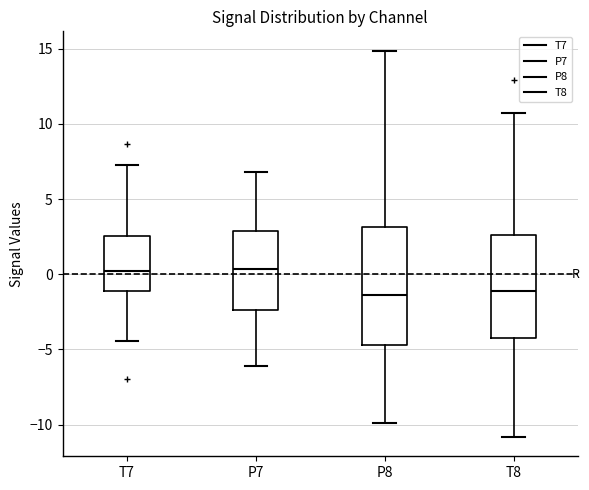

Comparing the boxes themselves (not the whiskers), which one is the tallest?

P8